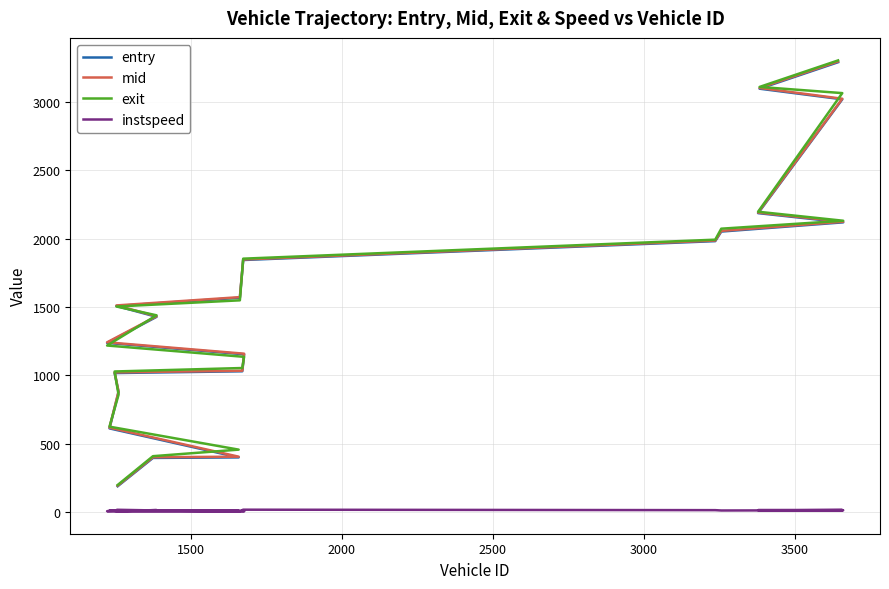

What are all the series names shown in the legend?

entry, mid, exit, instspeed